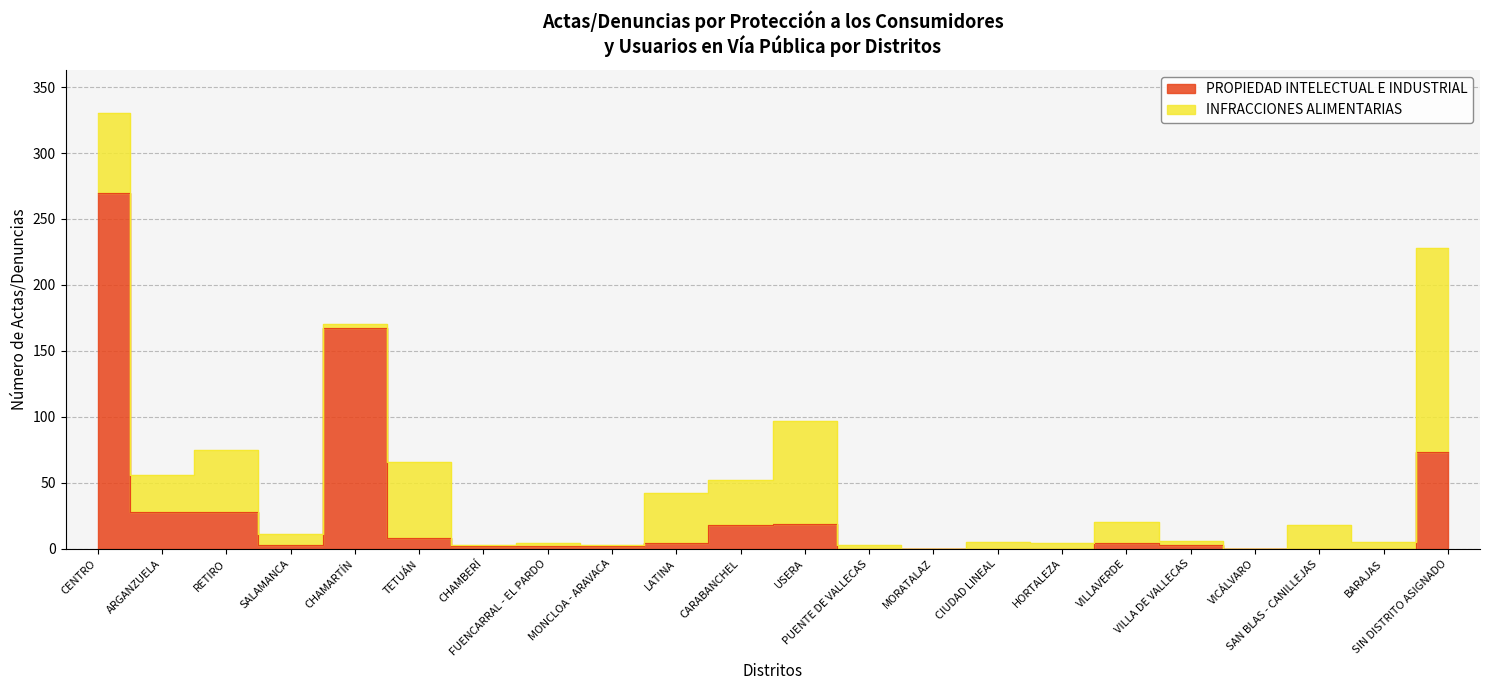

The chart shows a value of 270 at CENTRO. True or false?

True